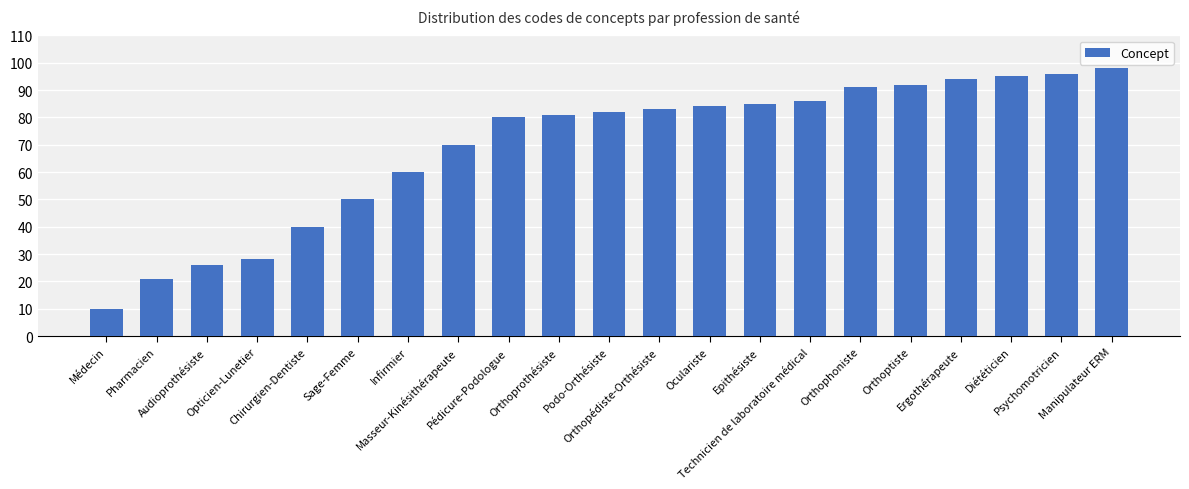

What is the smallest value displayed?

10